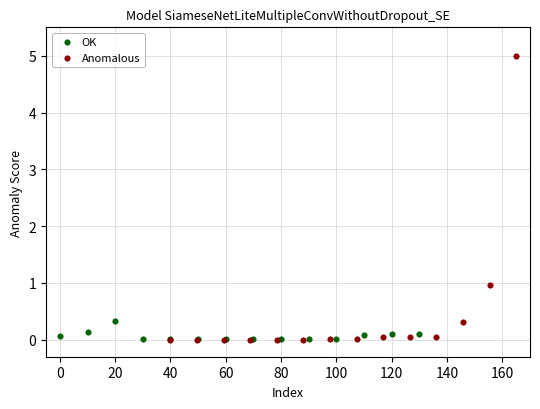

Which series reaches the maximum Y coordinate?

Anomalous